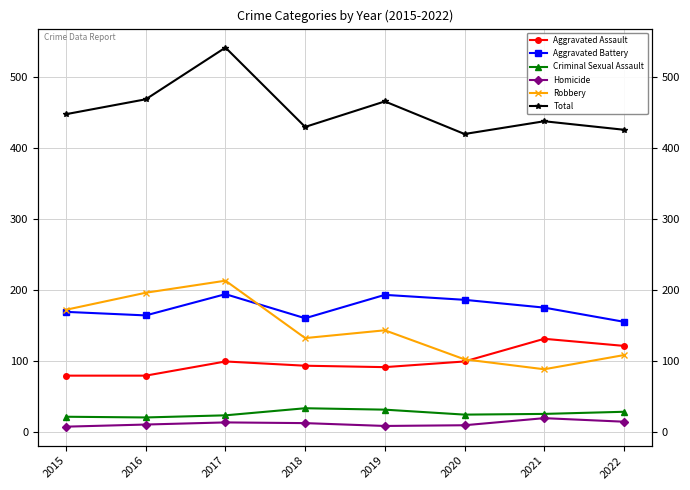

At which label does Homicide reach its peak?

2021